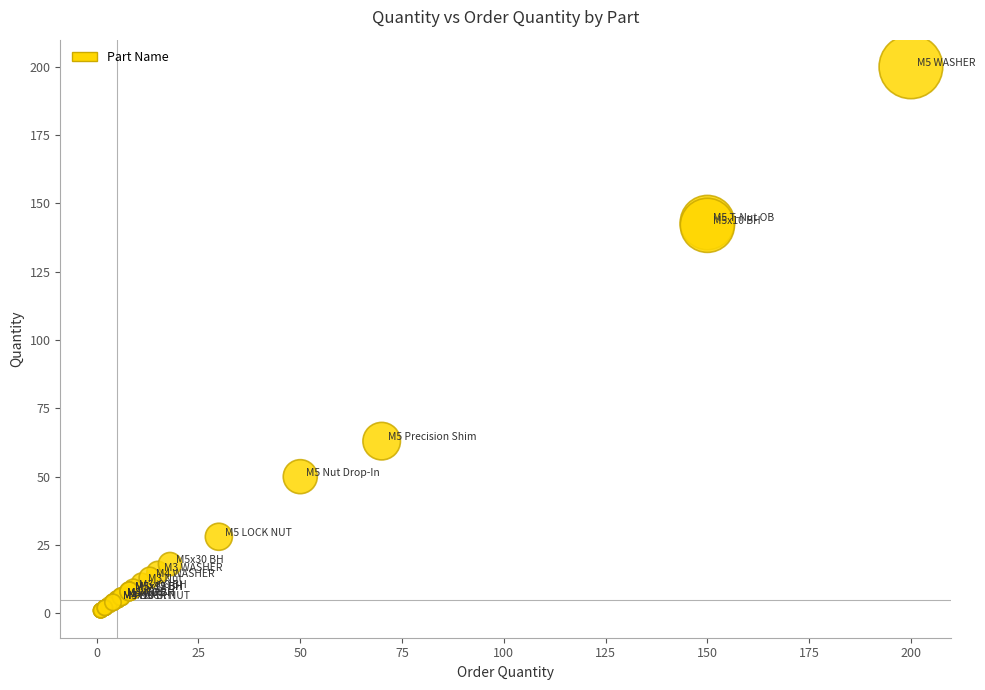

What Y value in the scatter plot is closest to 100?

63